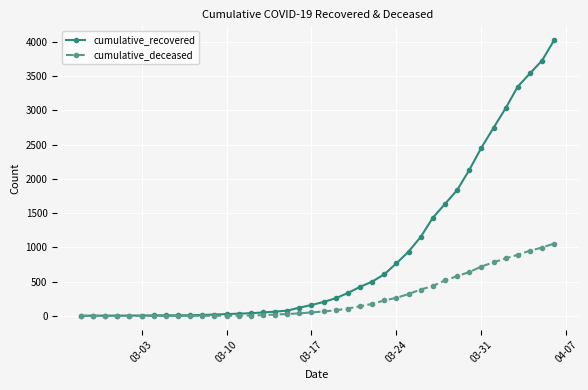

How many lines are shown in the chart?

2